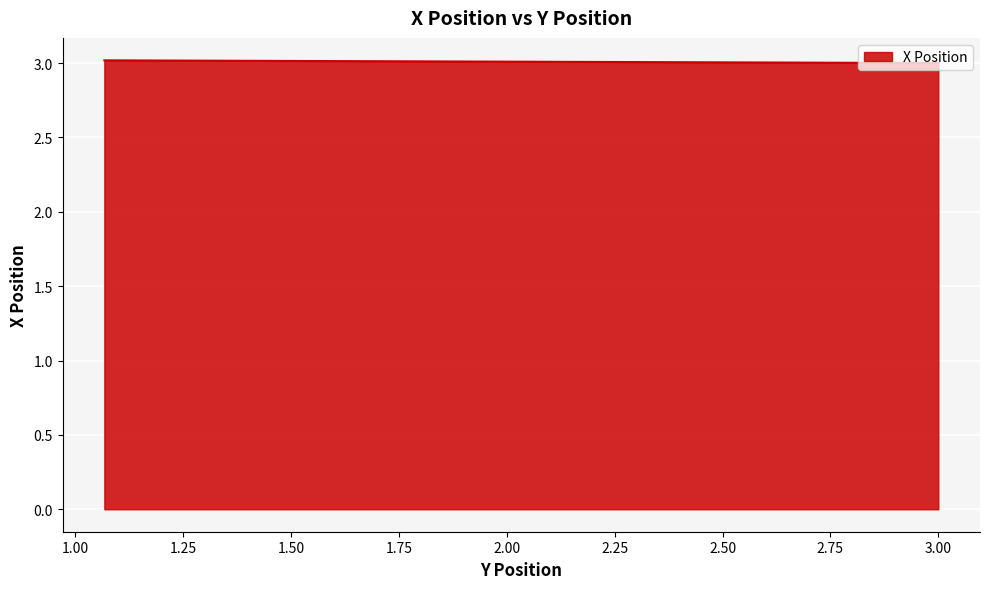

What is the smallest value displayed?

3.0